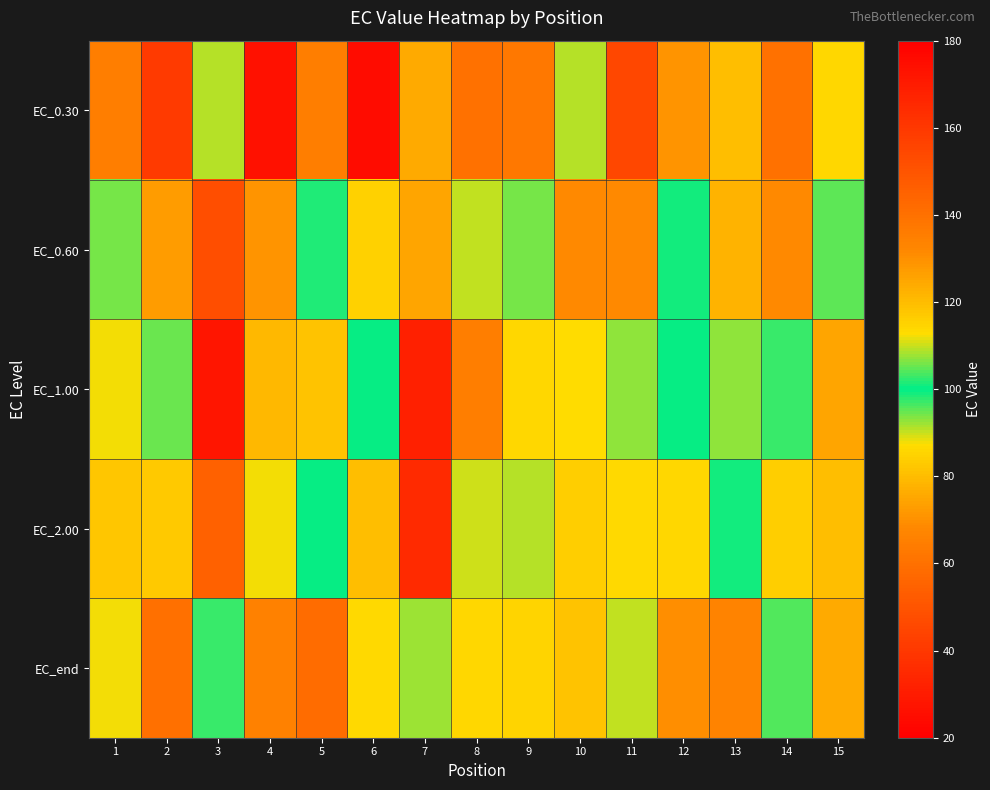

What is the total value across all series at 1?

475.9